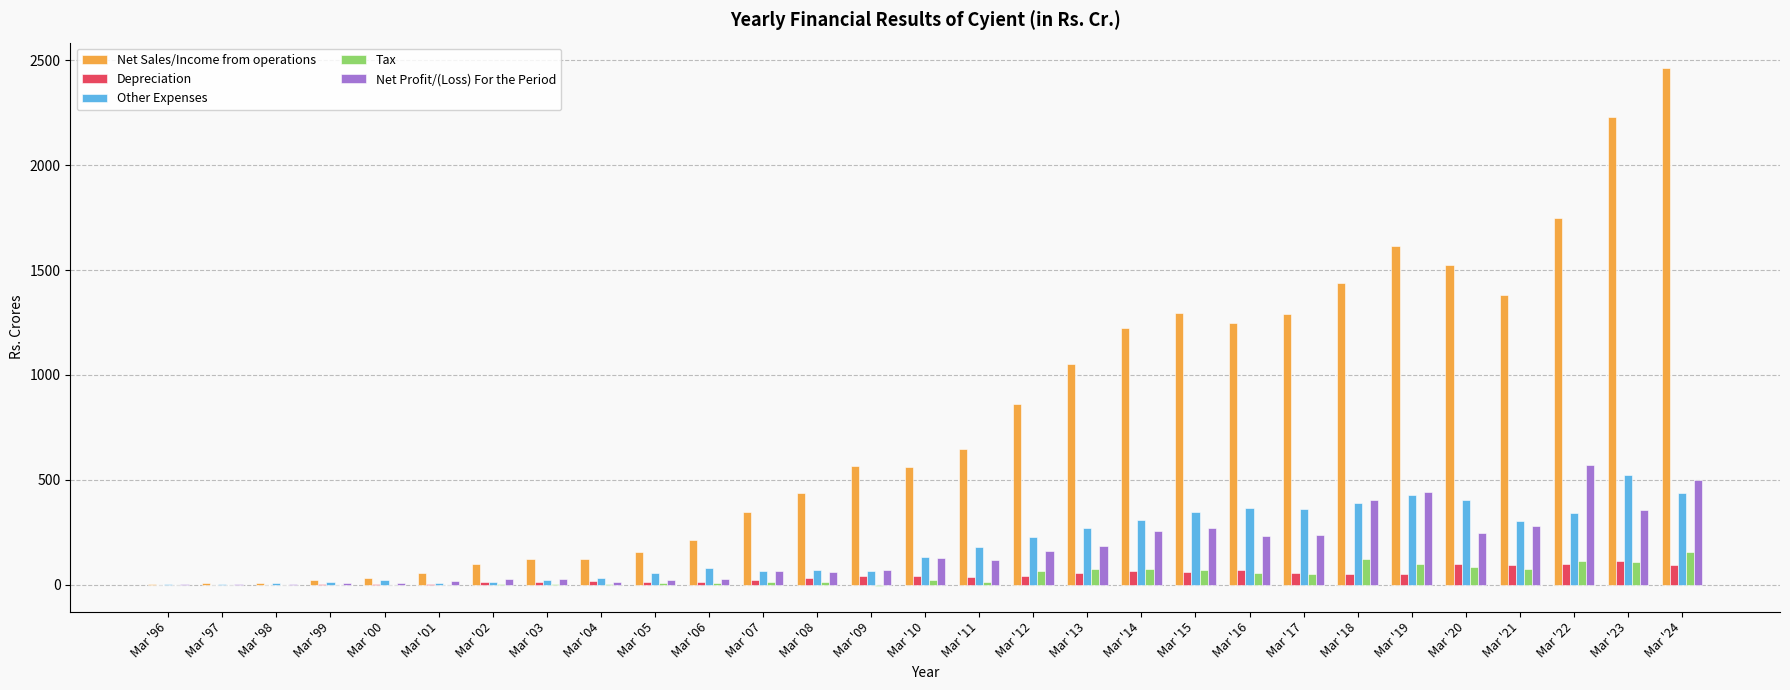

What is the highest value of the Net Sales/Income from operations series?

2461.4